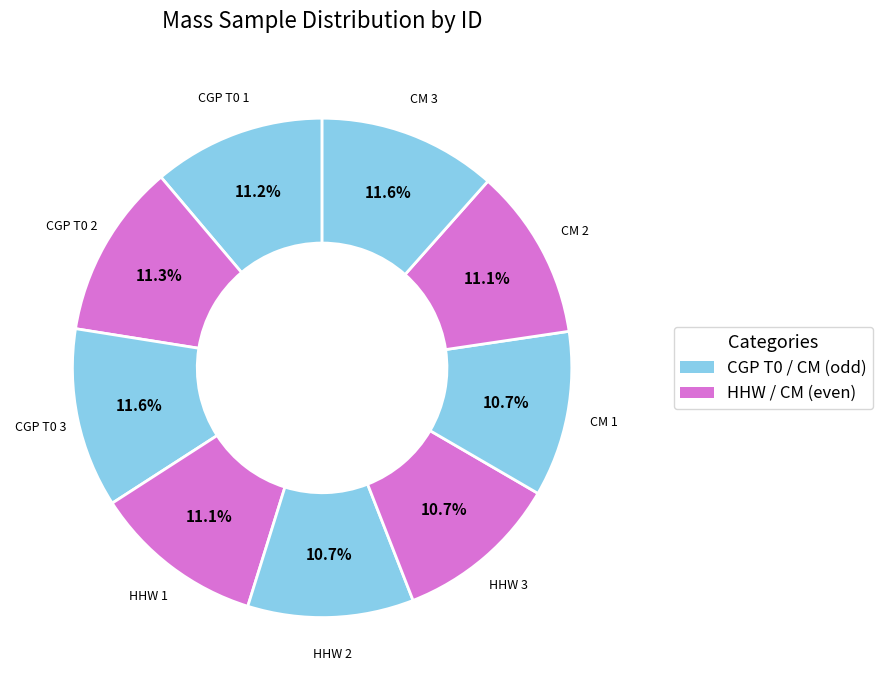

How many segments does this pie chart have?

9